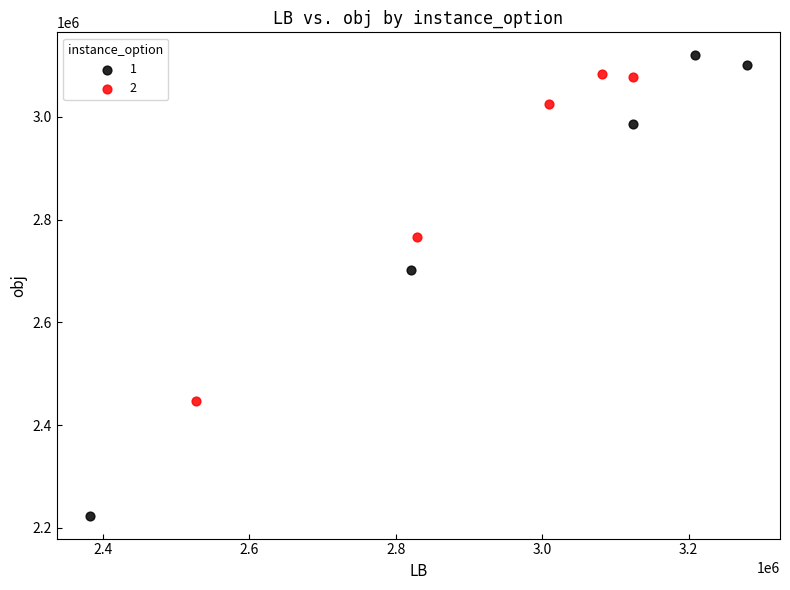

Which series has the widest spread of Y values?

1